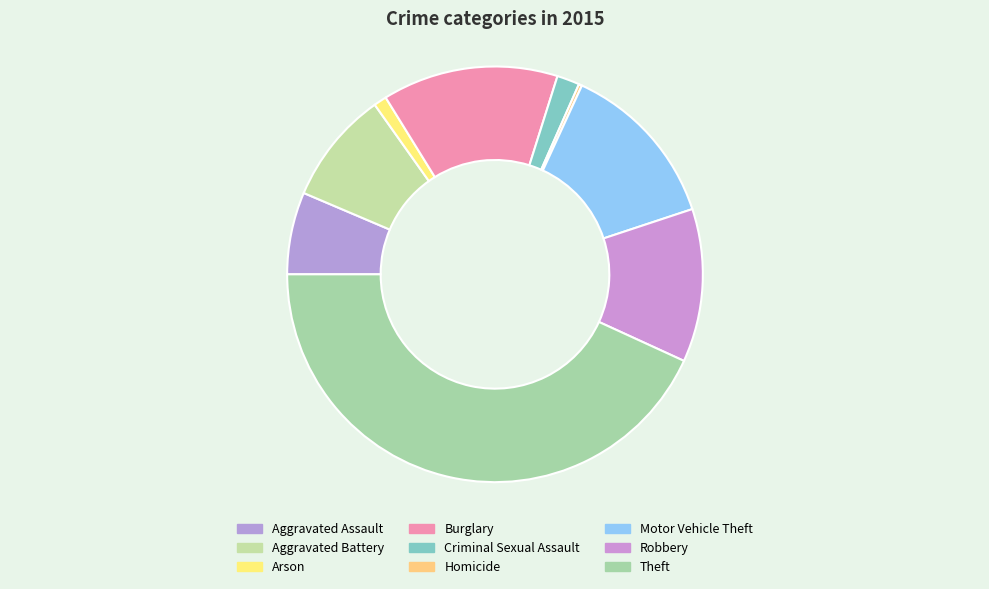

Rank the categories by value from highest to lowest.

Theft, Burglary, Motor Vehicle Theft, Robbery, Aggravated Battery, Aggravated Assault, Criminal Sexual Assault, Arson, Homicide